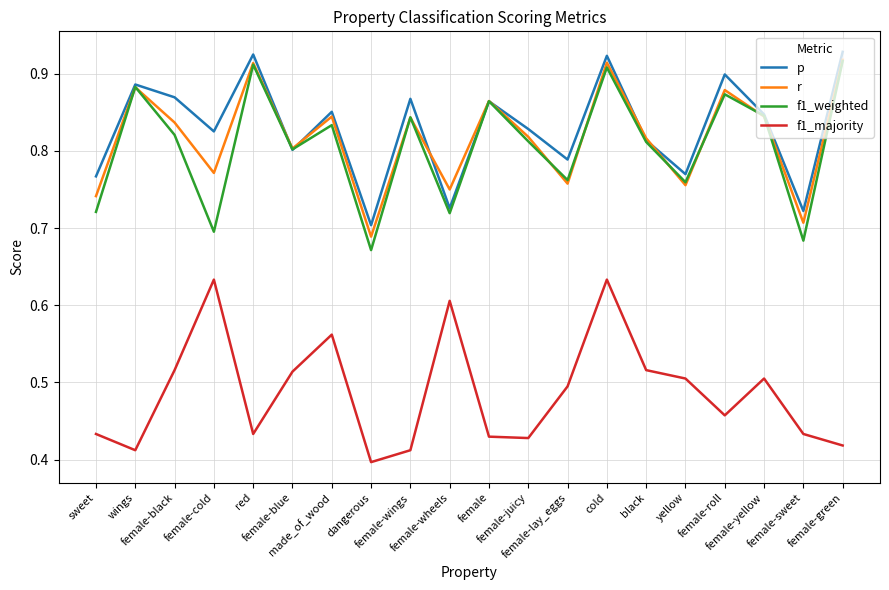

Which series has the widest spread of values?

f1_weighted